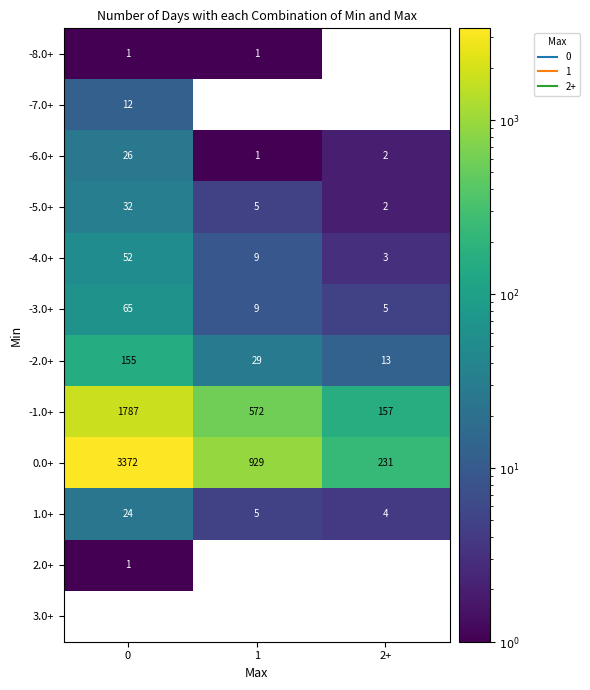

Rank the categories by 1.0+ value from highest to lowest.

0, 1, 2+